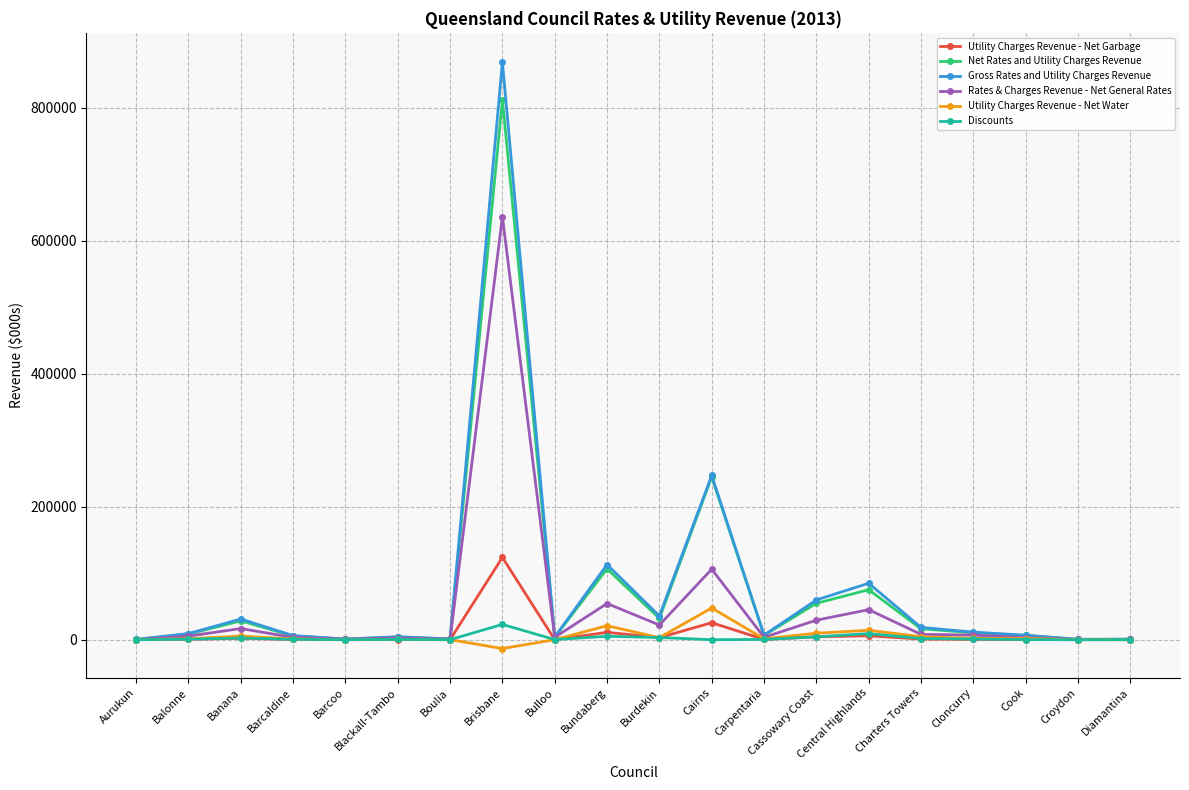

What is the lowest value of the Utility Charges Revenue - Net Garbage series?

20